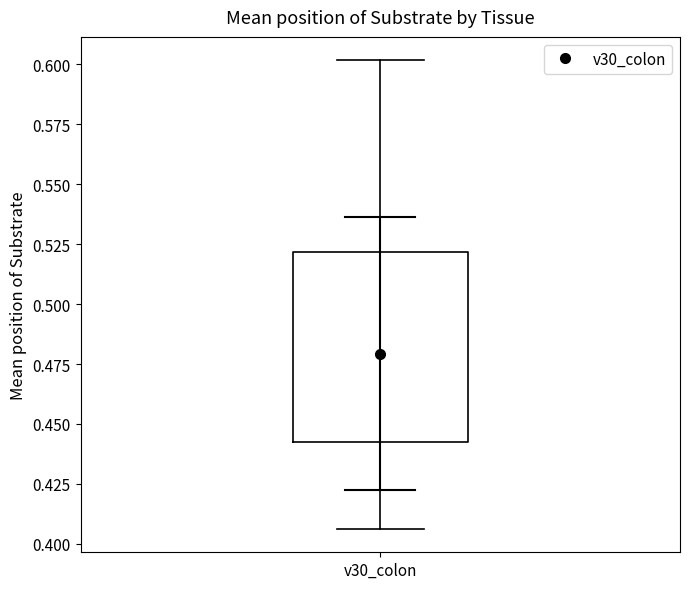

Transcribe this box plot: give where the median line is, the range the box spans, and where the two whiskers end, as read against the y-axis. The values are not printed on the chart, so give them approximately, as read against the axis.

median 0.480, box 0.440 to 0.520, whiskers 0.405 to 0.600